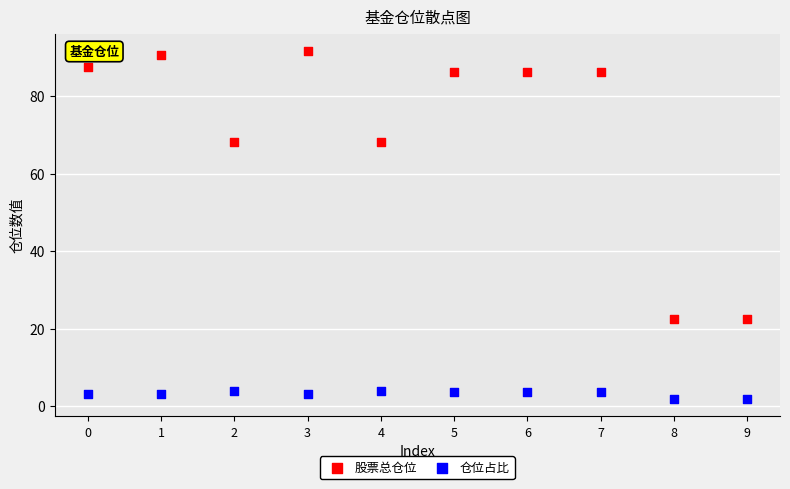

Across all data points, what is the range of Y values (max minus min)?

89.9